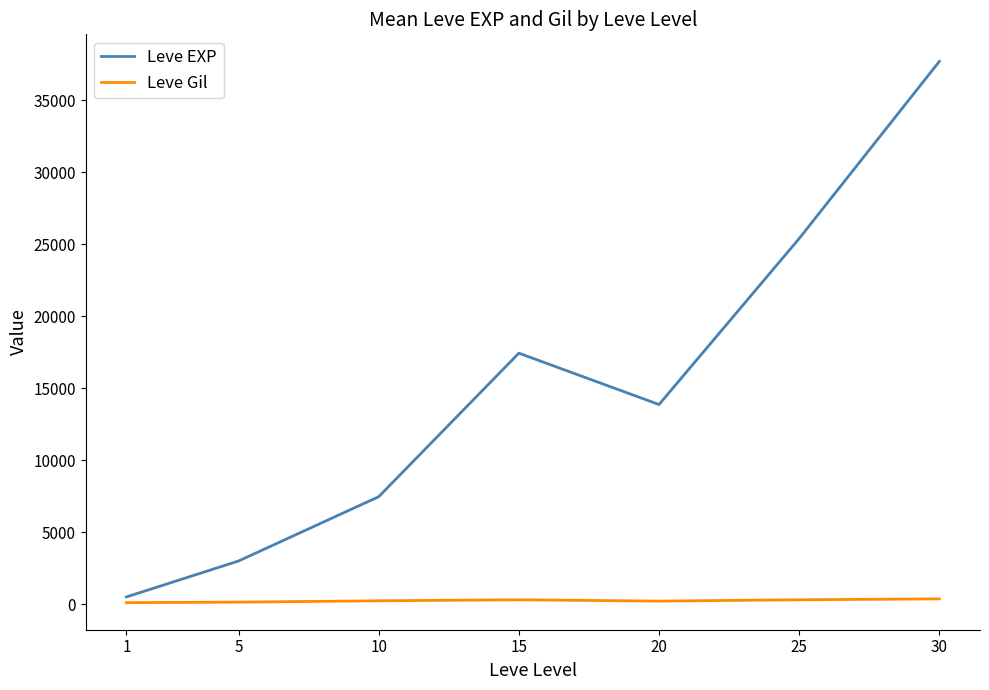

The value of Leve EXP at 15 is 30695. True or false?

False